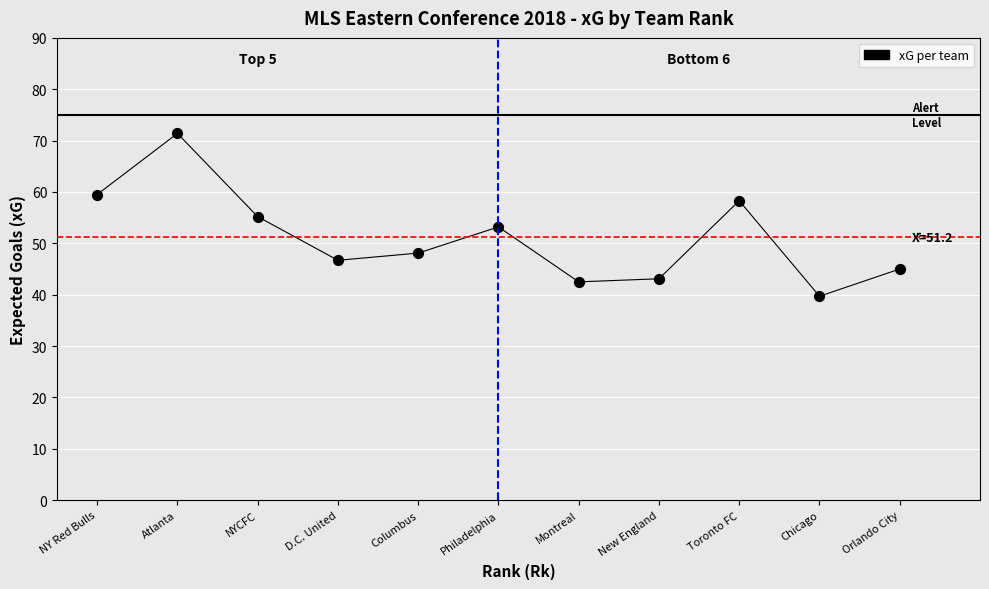

What is the average X value?

6.0